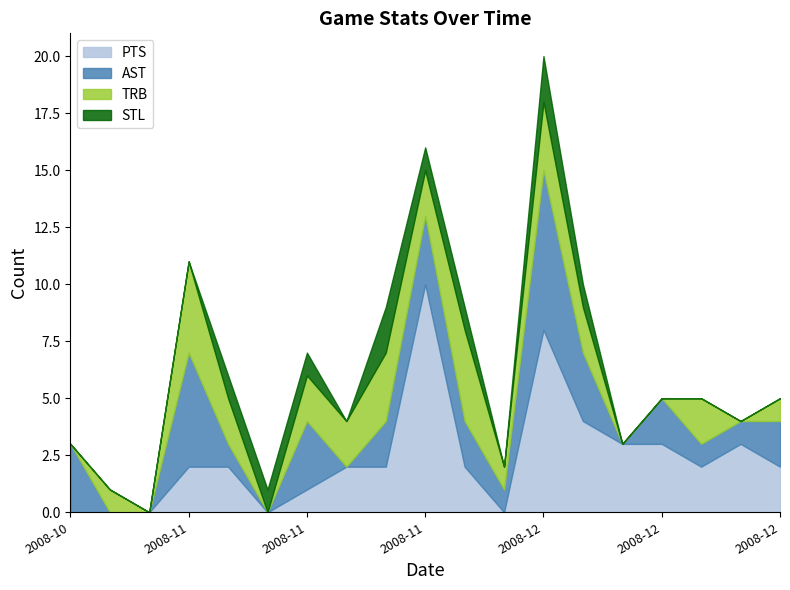

Reading left to right, what are all the values shown in this chart?

PTS: 2008-10-29=0	2008-11-05=0	2008-11-07=0	2008-11-08=2	2008-11-14=2	2008-11-18=0	2008-11-19=1	2008-11-21=2	2008-11-22=2	2008-11-25=10	2008-11-27=2	2008-11-29=0	2008-12-02=8	2008-12-03=4	2008-12-05=3	2008-12-06=3	2008-12-09=2	2008-12-29=3	2008-12-30=2
AST: 2008-10-29=3	2008-11-05=0	2008-11-07=0	2008-11-08=5	2008-11-14=1	2008-11-18=0	2008-11-19=3	2008-11-21=0	2008-11-22=2	2008-11-25=3	2008-11-27=2	2008-11-29=1	2008-12-02=7	2008-12-03=3	2008-12-05=0	2008-12-06=2	2008-12-09=1	2008-12-29=1	2008-12-30=2
TRB: 2008-10-29=0	2008-11-05=1	2008-11-07=0	2008-11-08=4	2008-11-14=2	2008-11-18=0	2008-11-19=2	2008-11-21=2	2008-11-22=3	2008-11-25=2	2008-11-27=4	2008-11-29=1	2008-12-02=3	2008-12-03=2	2008-12-05=0	2008-12-06=0	2008-12-09=2	2008-12-29=0	2008-12-30=1
STL: 2008-10-29=0	2008-11-05=0	2008-11-07=0	2008-11-08=0	2008-11-14=1	2008-11-18=1	2008-11-19=1	2008-11-21=0	2008-11-22=2	2008-11-25=1	2008-11-27=1	2008-11-29=0	2008-12-02=2	2008-12-03=1	2008-12-05=0	2008-12-06=0	2008-12-09=0	2008-12-29=0	2008-12-30=0